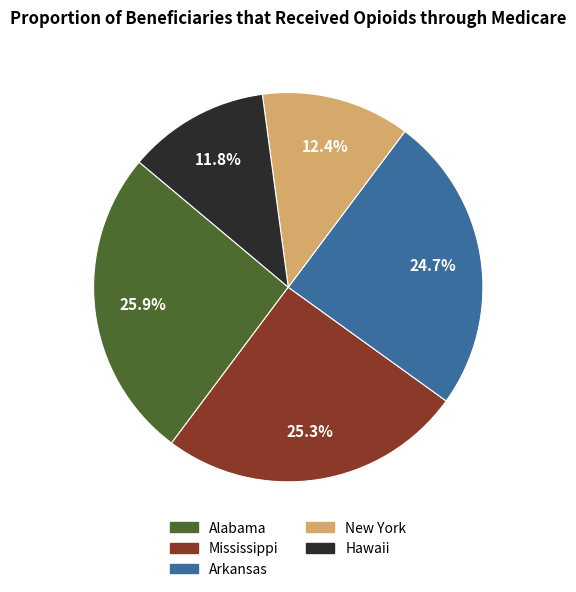

What percentage is NOT represented by Hawaii?

88.2%